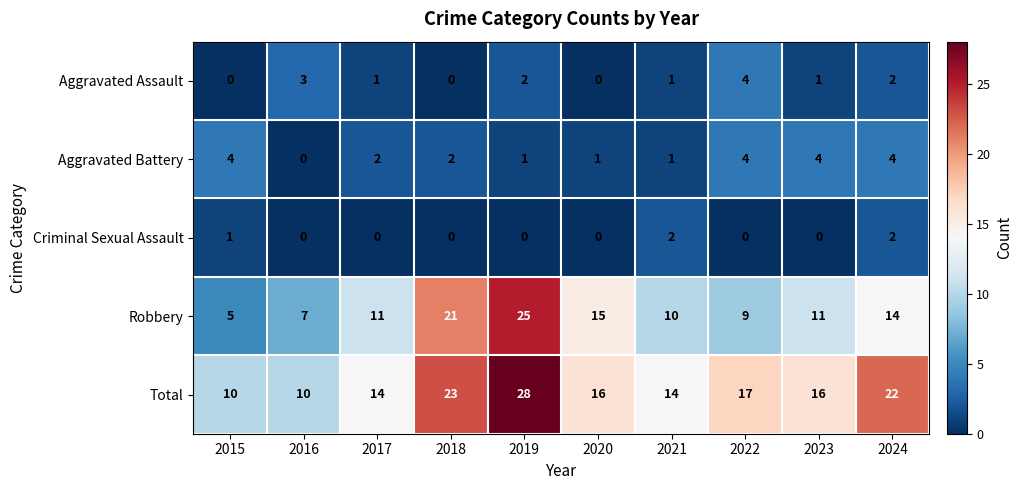

What is the total value across all series at 2020?

32